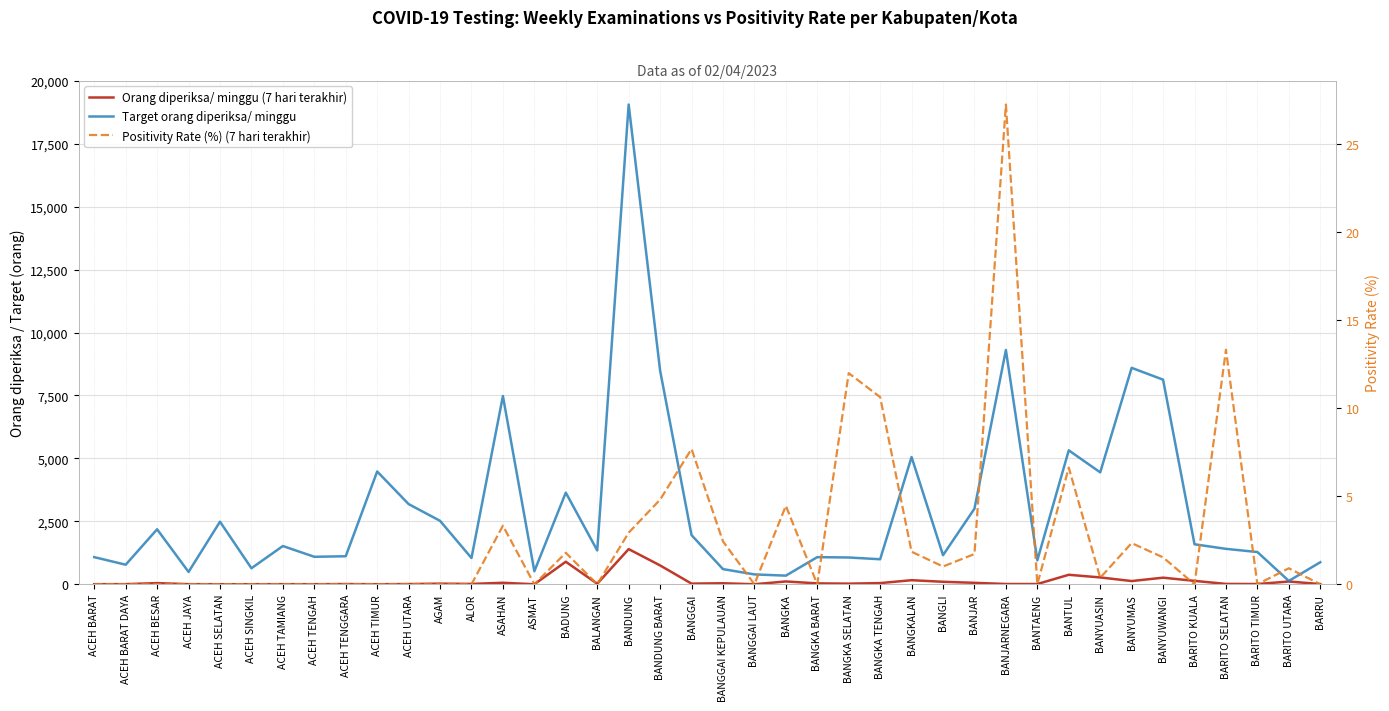

The Positivity Rate (%) (7 hari terakhir) series shows 2.3 at BANYUMAS. True or false?

True